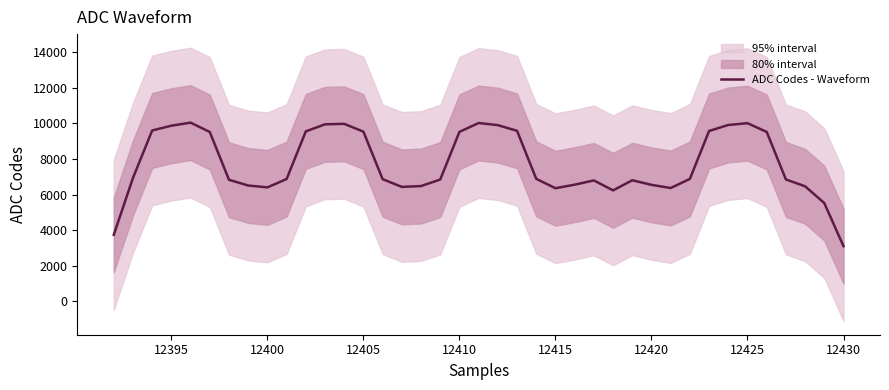

Is it true that ADC Codes - Waveform equals 6545.6 at 12420?

True